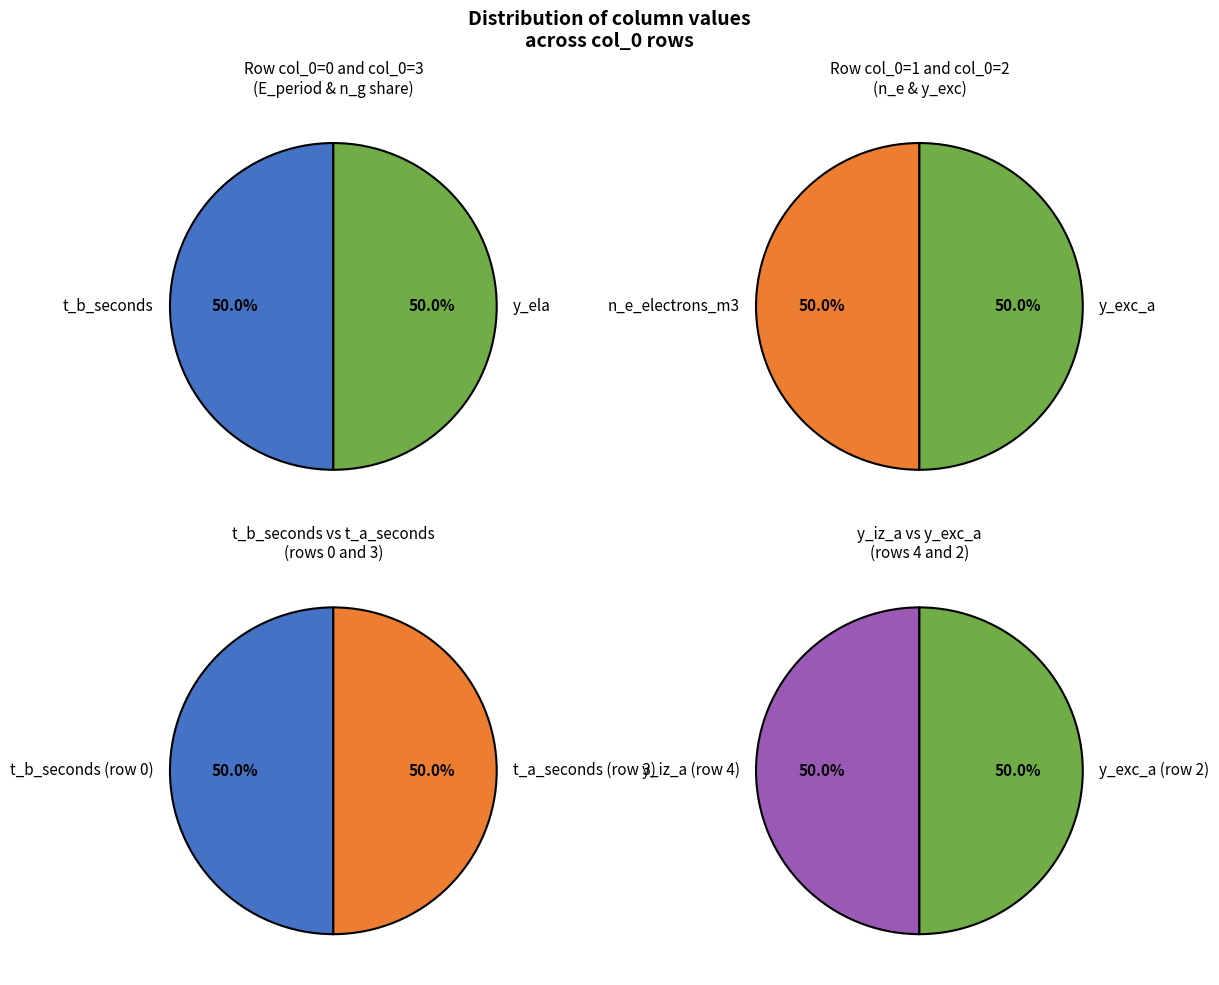

Is it true that 4 is 1% of the pie?

False